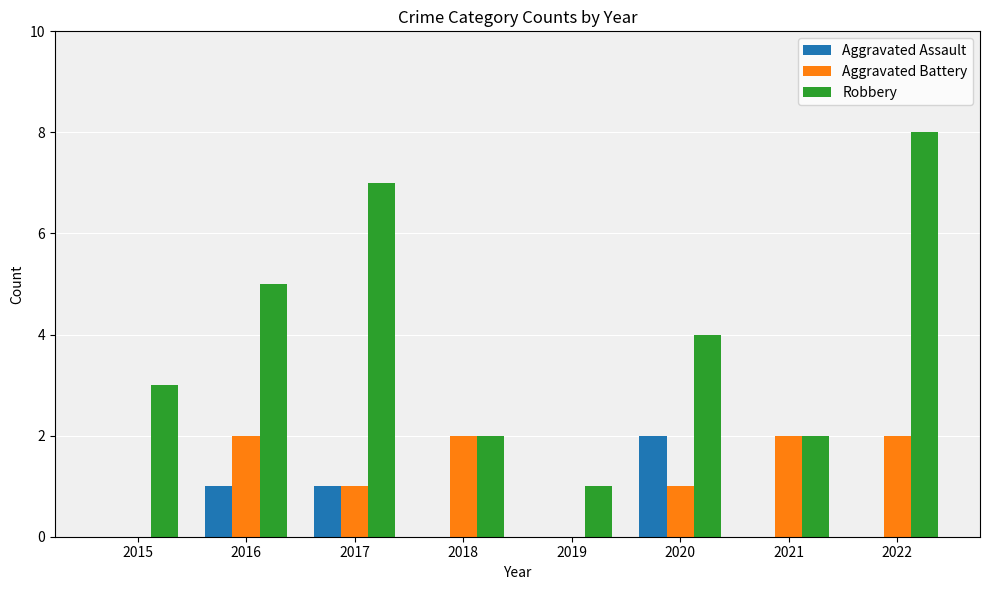

Is it true that Aggravated Assault equals 3 at 2020?

False